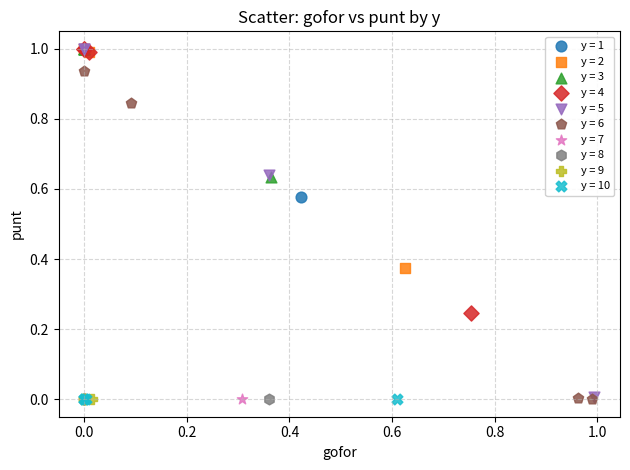

What are all the series names shown in the legend?

y = 1, y = 2, y = 3, y = 4, y = 5, y = 6, y = 7, y = 8, y = 9, y = 10